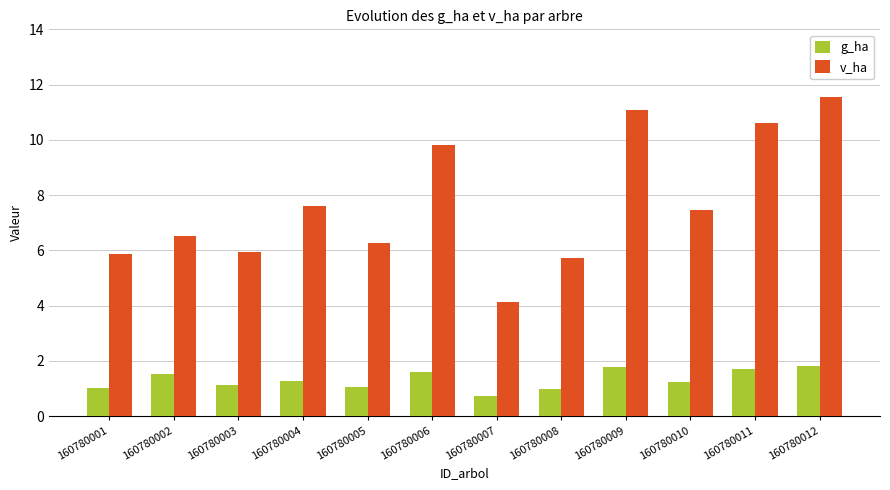

List the series in order of their peak value, lowest first.

g_ha, v_ha